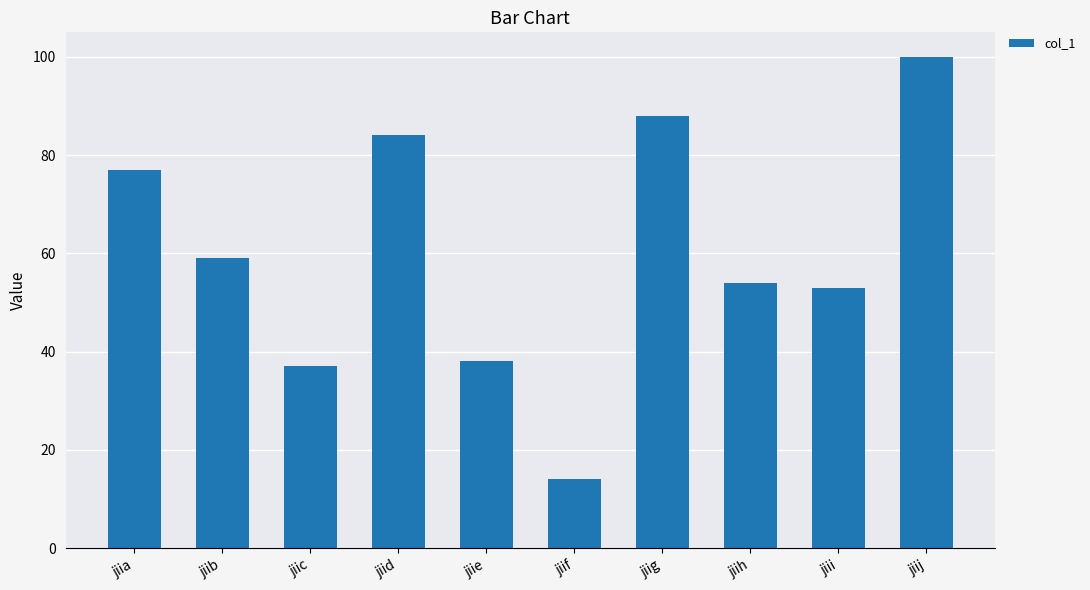

The chart shows a value of 77 at jiia. True or false?

True